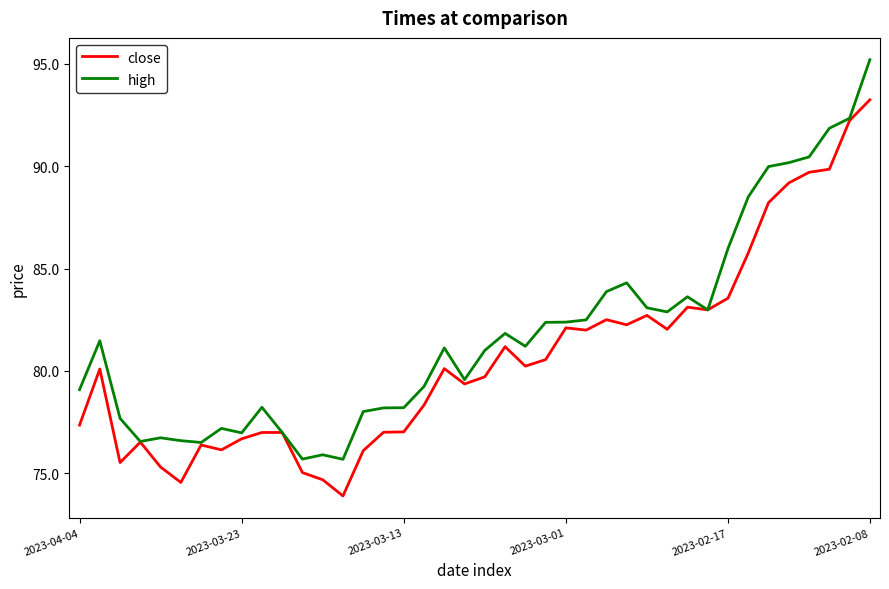

True or false: high has more than 2 points higher than both neighbors.

True